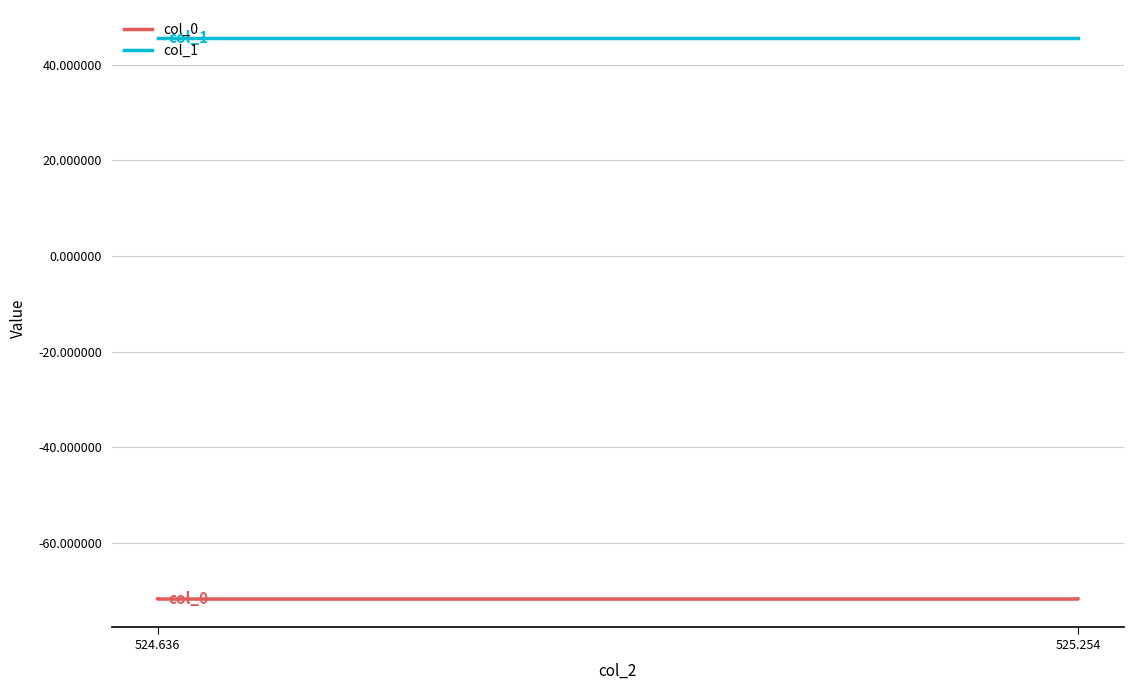

Reading right to left, what are all the values shown in this chart?

col_0: -71.7	-71.7	-71.7	-71.7
col_1: 45.5	45.5	45.5	45.5